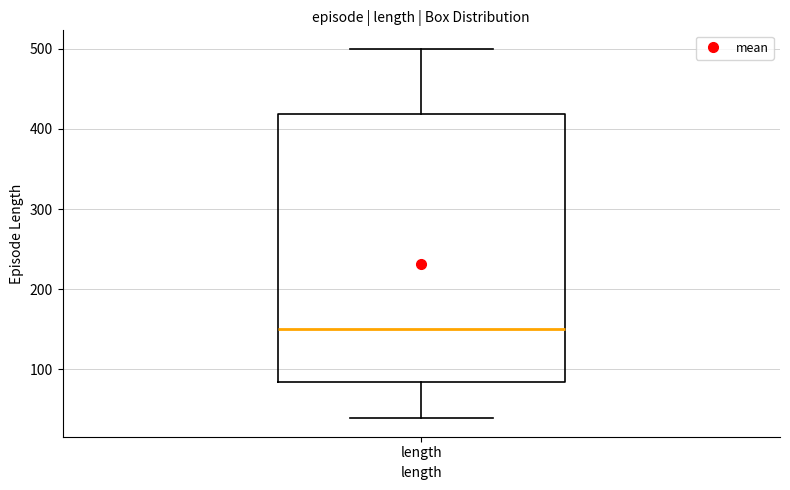

Where does the upper whisker of the box for length end on the y-axis? The values are not printed on the chart, so give them approximately, as read against the axis.

500